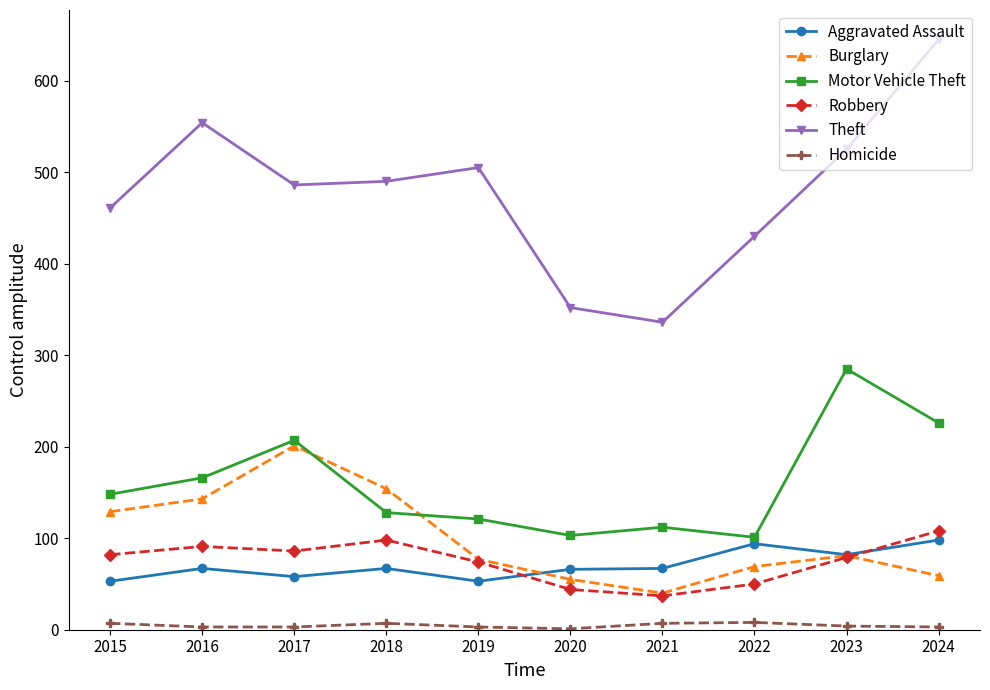

What is the value of the Theft point at the 5th from the left?

505